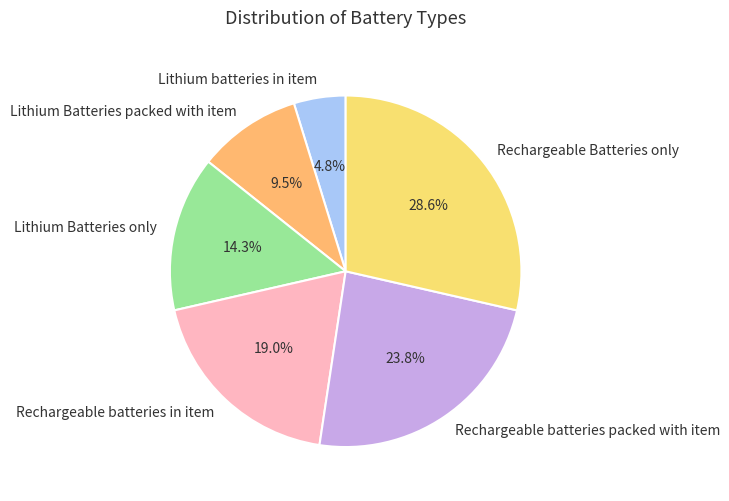

Is there any slice that represents more than half of the pie?

No